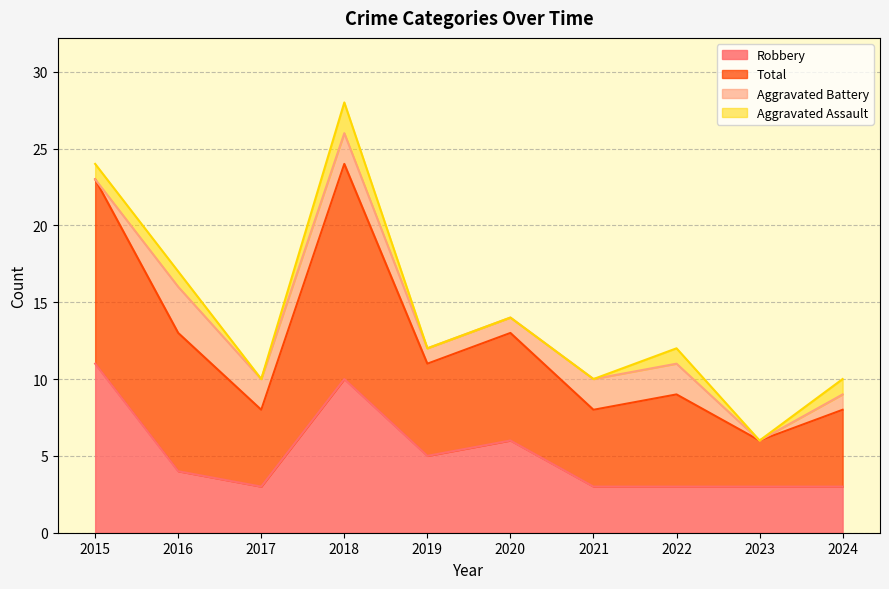

How many data points does each series have?

10